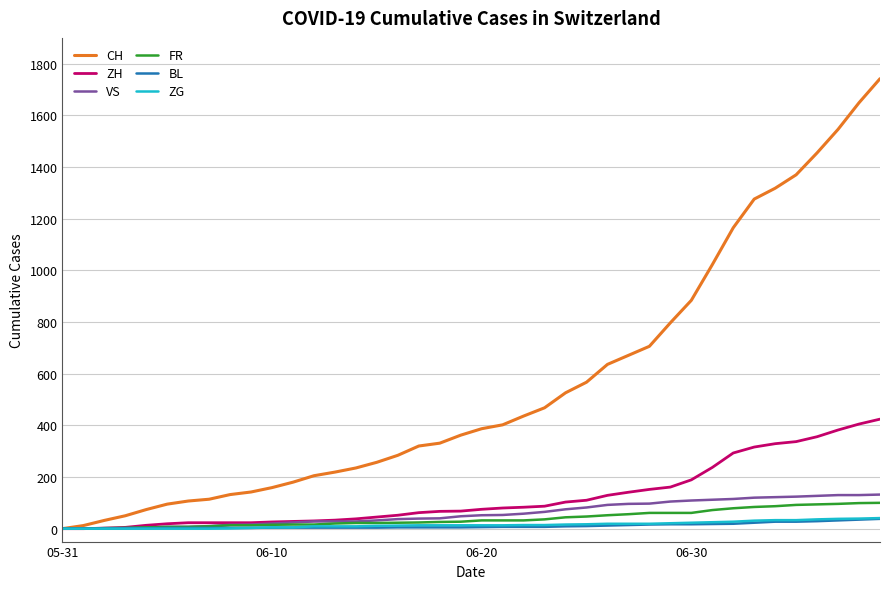

What is the highest value of the VS series?

132